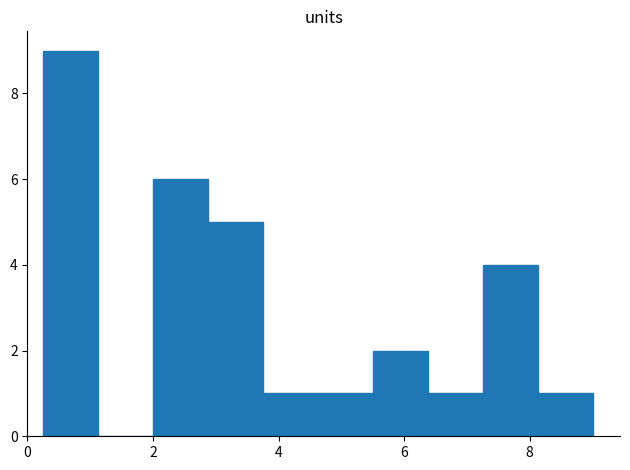

Reading left to right, transcribe this chart: for each bar, give the range it covers on the x-axis and its height. Neither the bar edges nor the heights are printed on the chart, so give them approximately, as read against the axes.

0.2 to 1.2: 9
1.2 to 2.0: 0
2.0 to 2.8: 6
2.8 to 3.8: 5
3.8 to 4.6: 1
4.6 to 5.6: 1
5.6 to 6.4: 2
6.4 to 7.2: 1
7.2 to 8.2: 4
8.2 to 9.0: 1